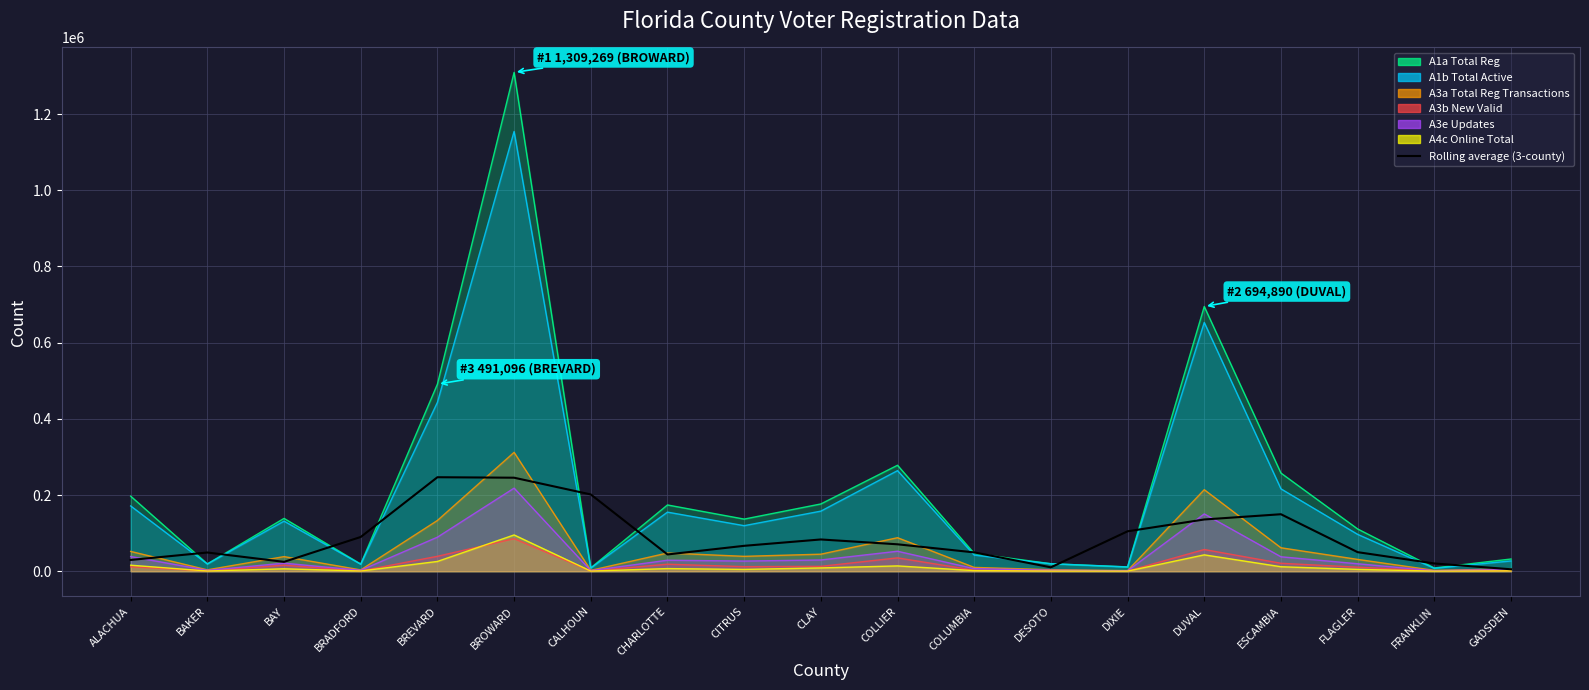

How many lines are shown in the chart?

1